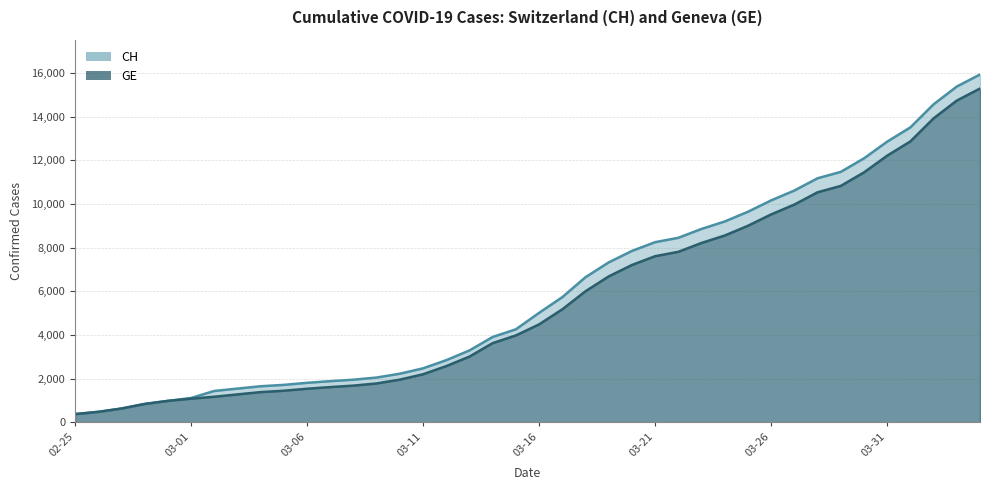

What is the difference between the maximum and minimum values in the GE series?

14909